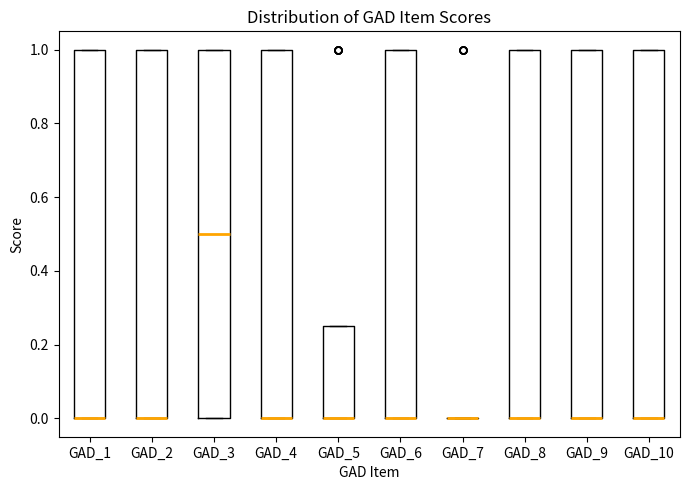

Where is the upper edge of the box for GAD_6 on the y-axis? The values are not printed on the chart, so give them approximately, as read against the axis.

1.00